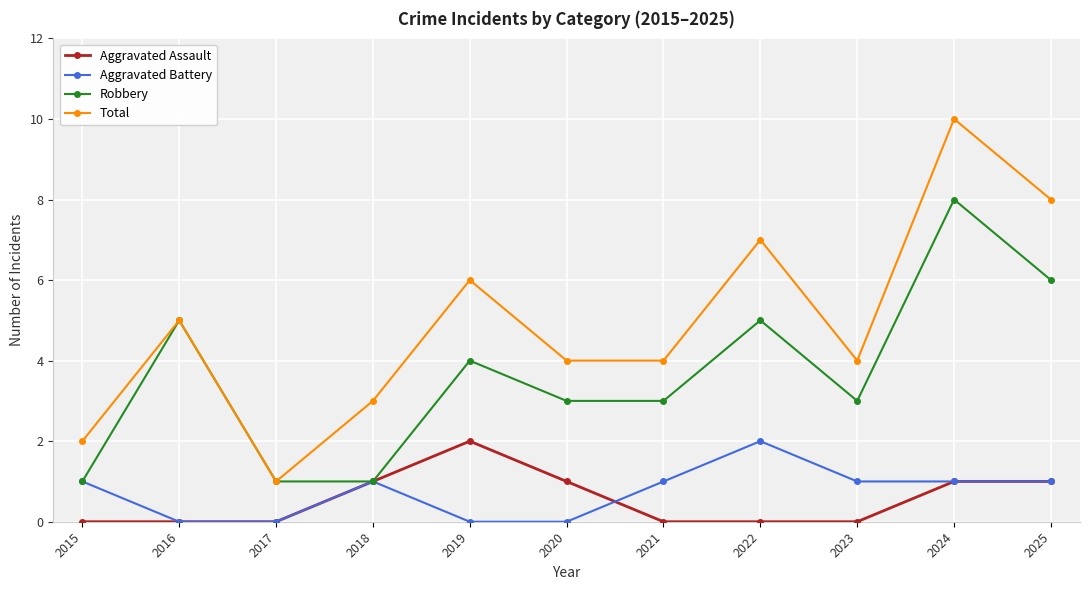

Which category has the highest value across all series?

2024